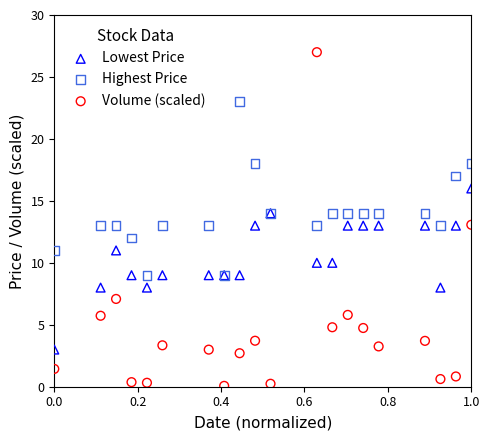

Which series reaches the minimum Y coordinate?

Volume (scaled)